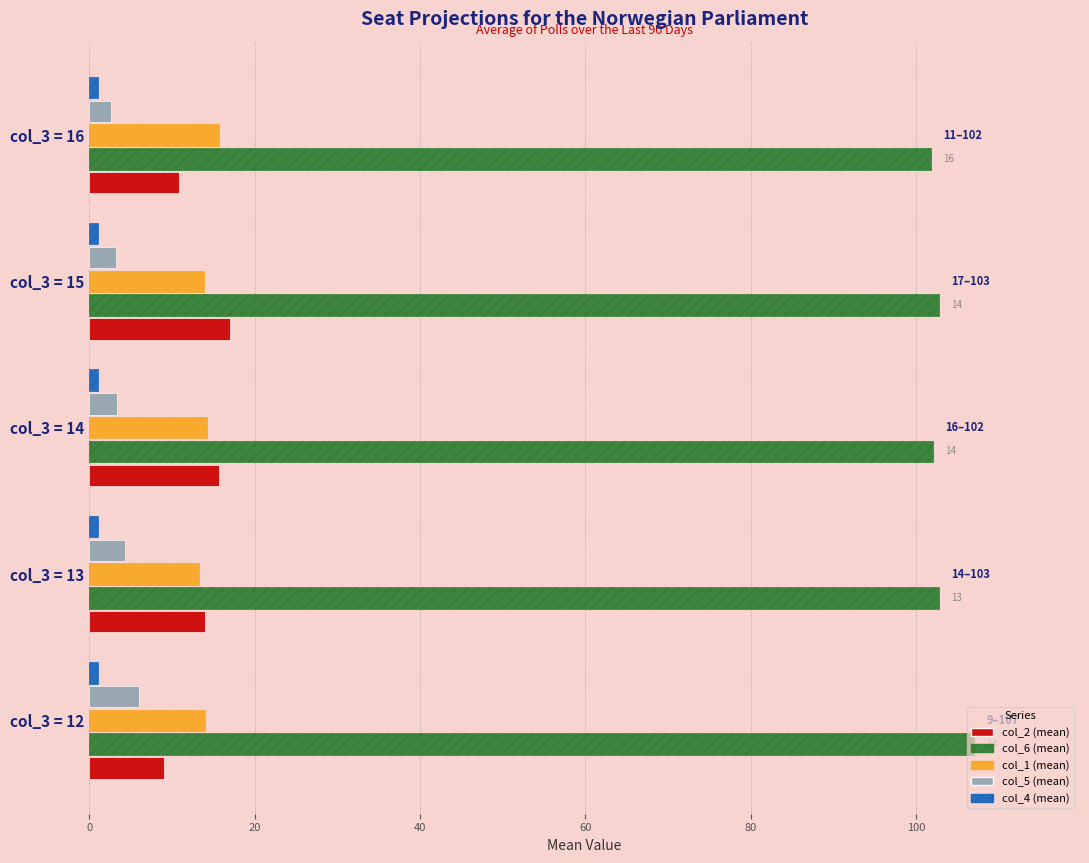

Is it true that col_5 (mean) equals 2.6 at col_3 = 16?

True